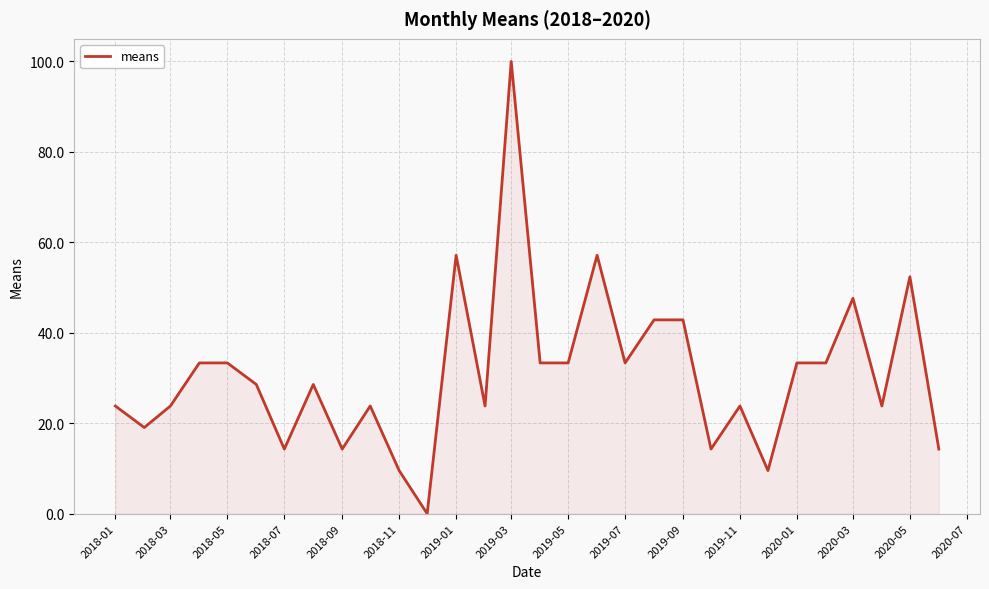

What is the difference between the maximum and minimum values?

100.0